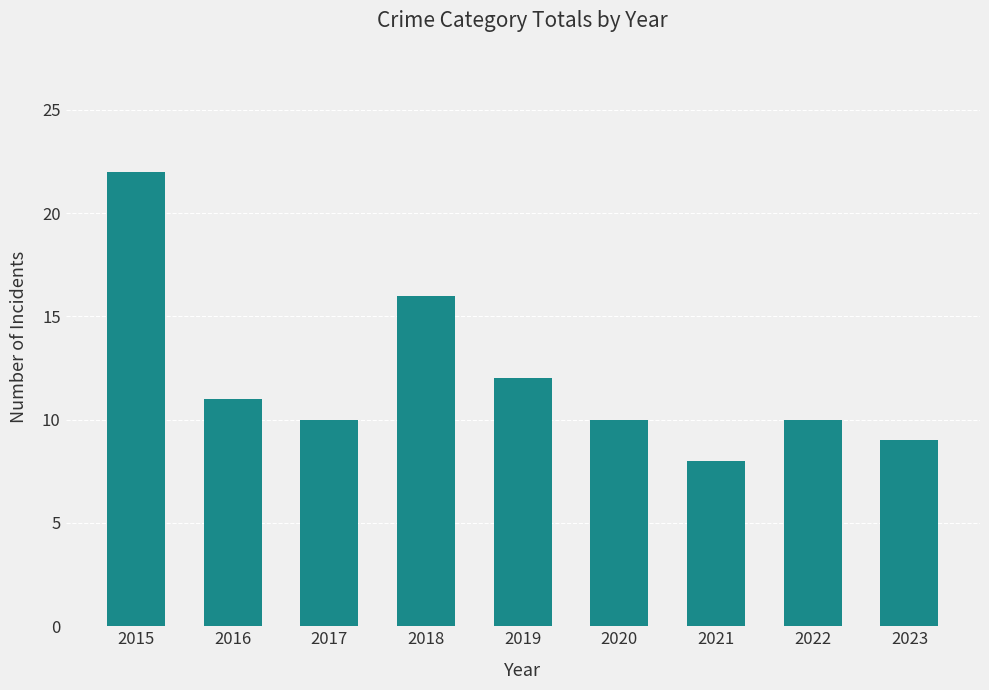

Is it true that the value at 2015 is 22?

True